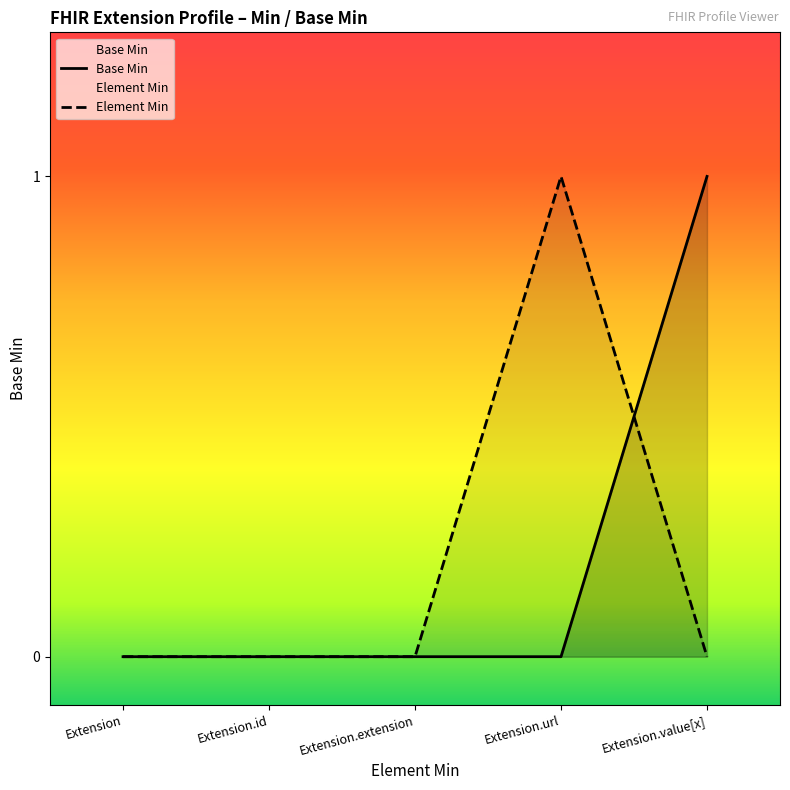

Is it true that the value at Extension.value[x] is 1?

True